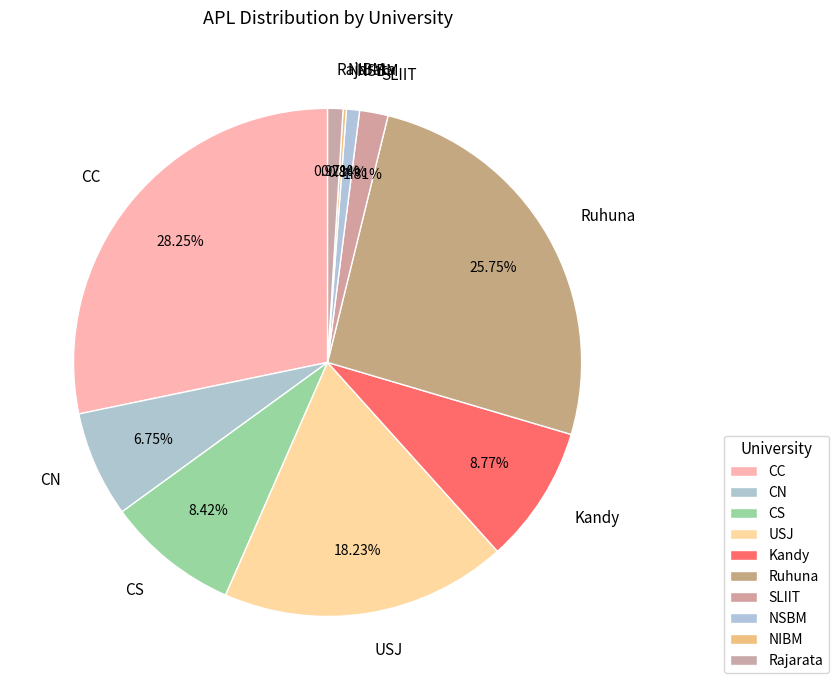

Is there a majority slice in this chart?

No